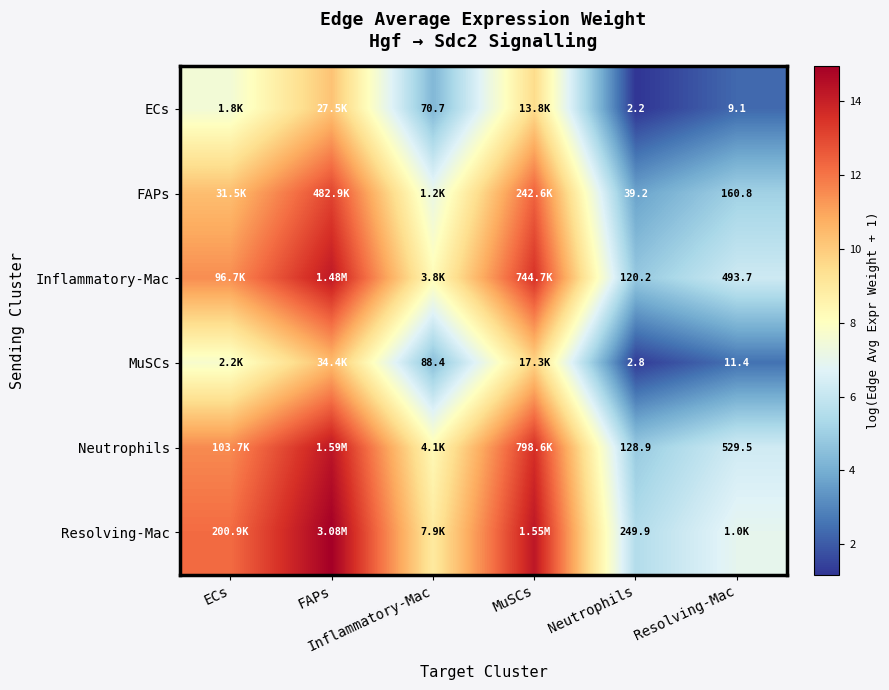

What is the total value across all series at Inflammatory-Mac?

41.4